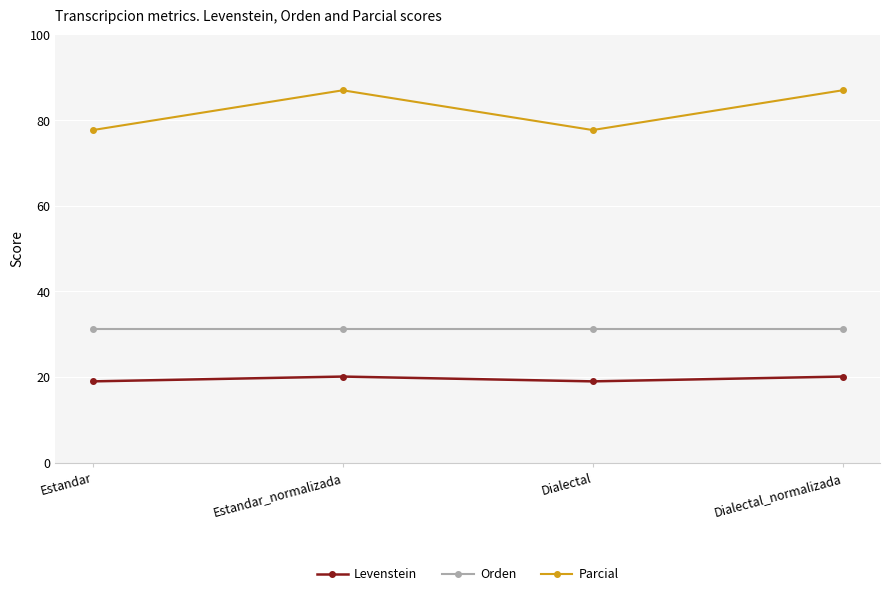

Reading right to left, list all the values displayed in this chart.

Levenstein: 20.1	19.0	20.1	19.0
Orden: 31.2	31.2	31.2	31.2
Parcial: 87.0	77.7	87.0	77.7